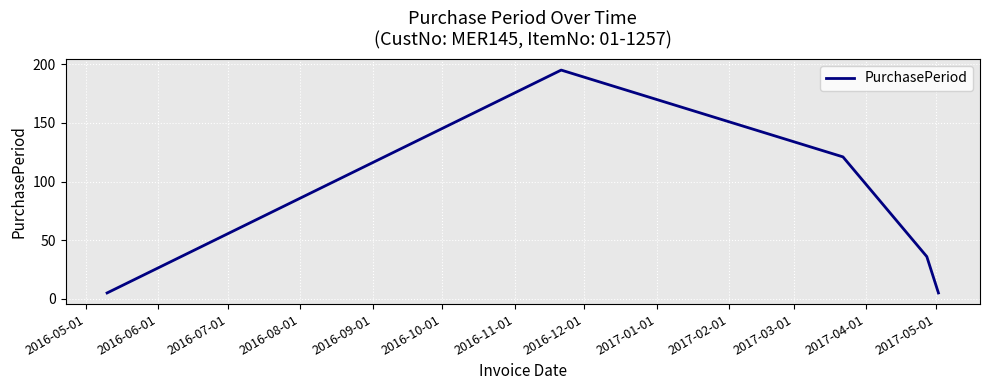

How many interior local peaks (higher than both neighbors) does the data have?

1